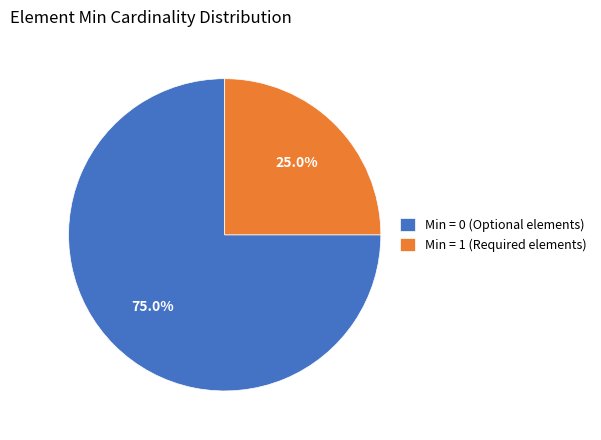

Is there a majority slice in this chart?

Yes